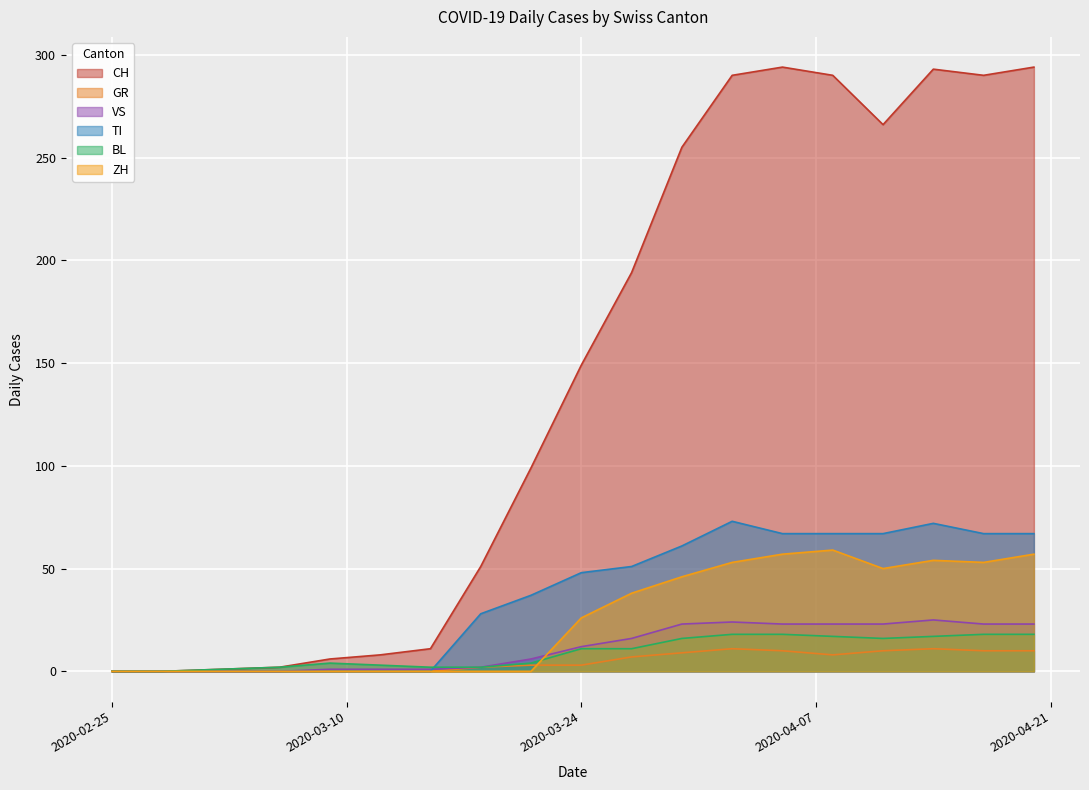

True or false: GR and TI intersect in this chart.

False